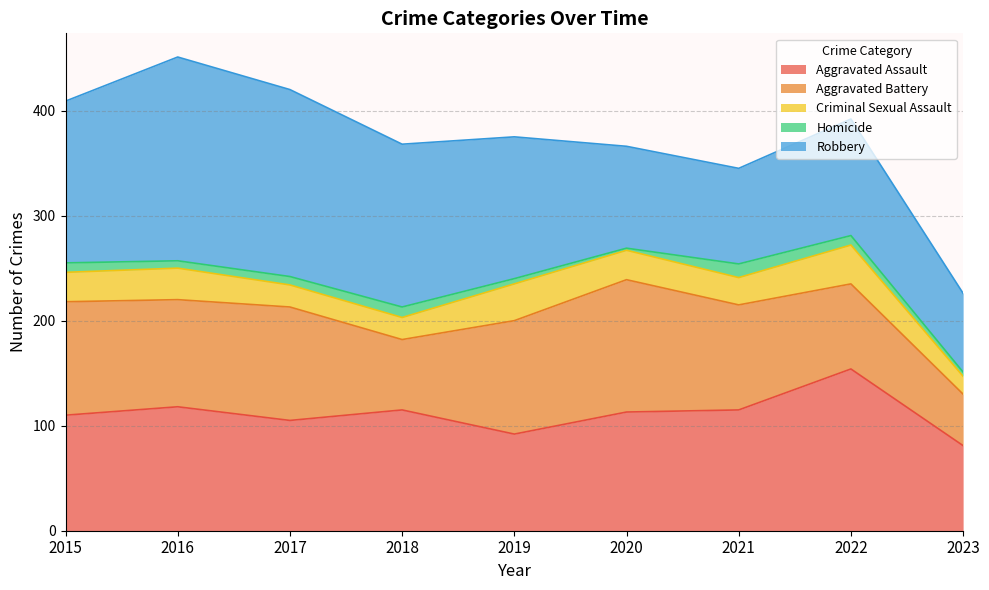

Reading left to right, transcribe all the data shown in this chart.

Aggravated Assault: 110	118	105	115	92	113	115	154	81
Aggravated Battery: 108	102	108	67	108	126	100	81	49
Criminal Sexual Assault: 28	30	21	21	35	28	26	37	17
Homicide: 9	7	8	10	5	2	13	9	4
Robbery: 154	194	178	155	135	97	91	111	75